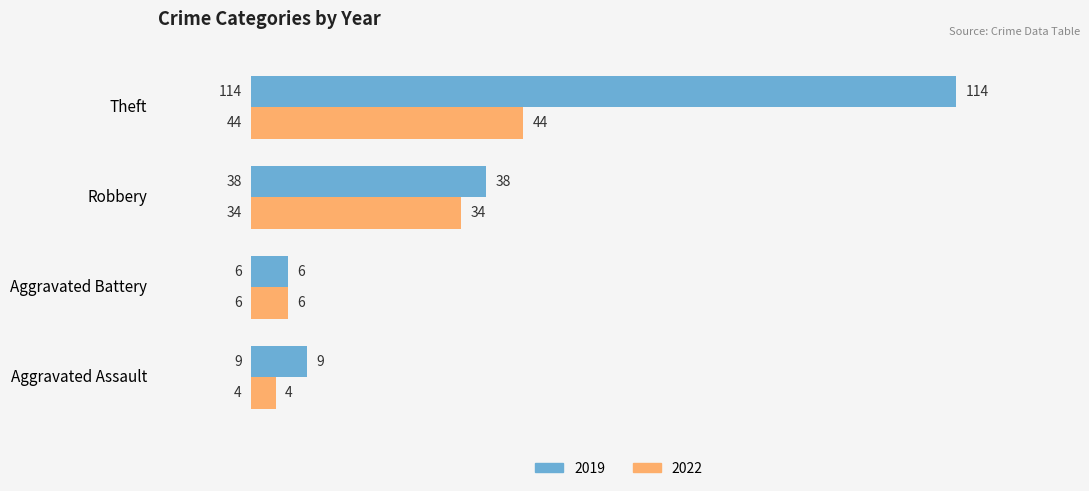

What is the spread (max minus min) of values at Theft?

70